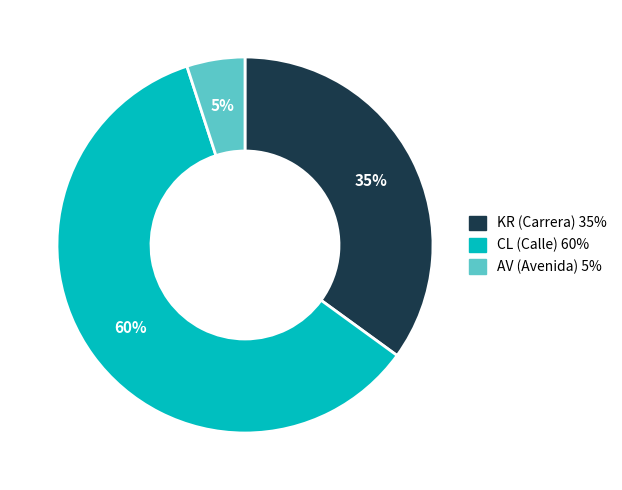

To the nearest percent, what is the difference between the largest and smallest slice percentages?

55%